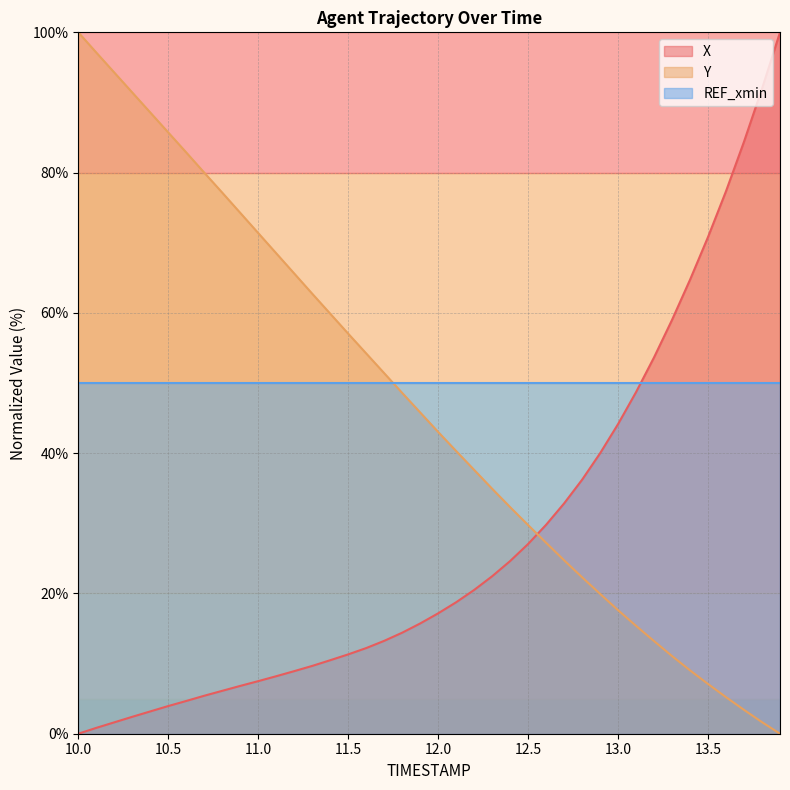

Which series has the largest total across all categories?

REF_xmin